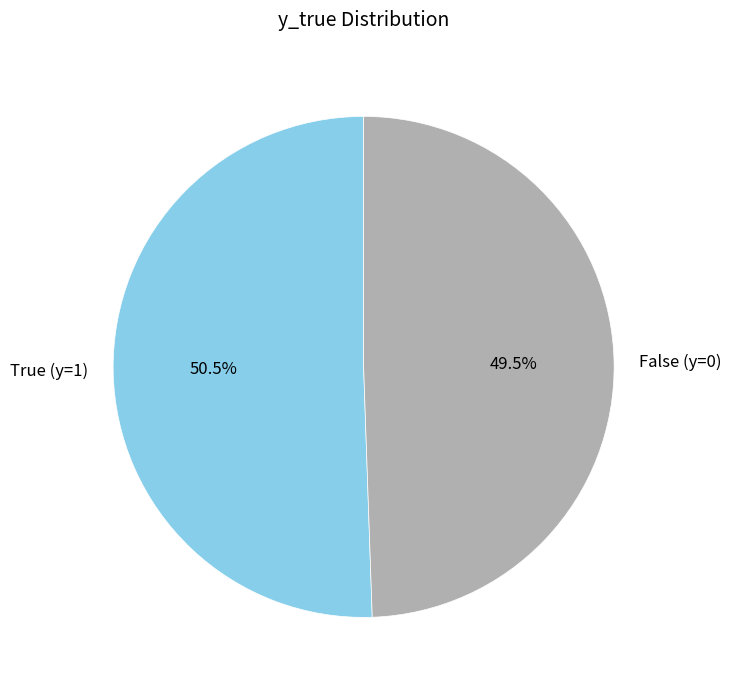

What is the largest slice in the pie chart?

True (y=1)